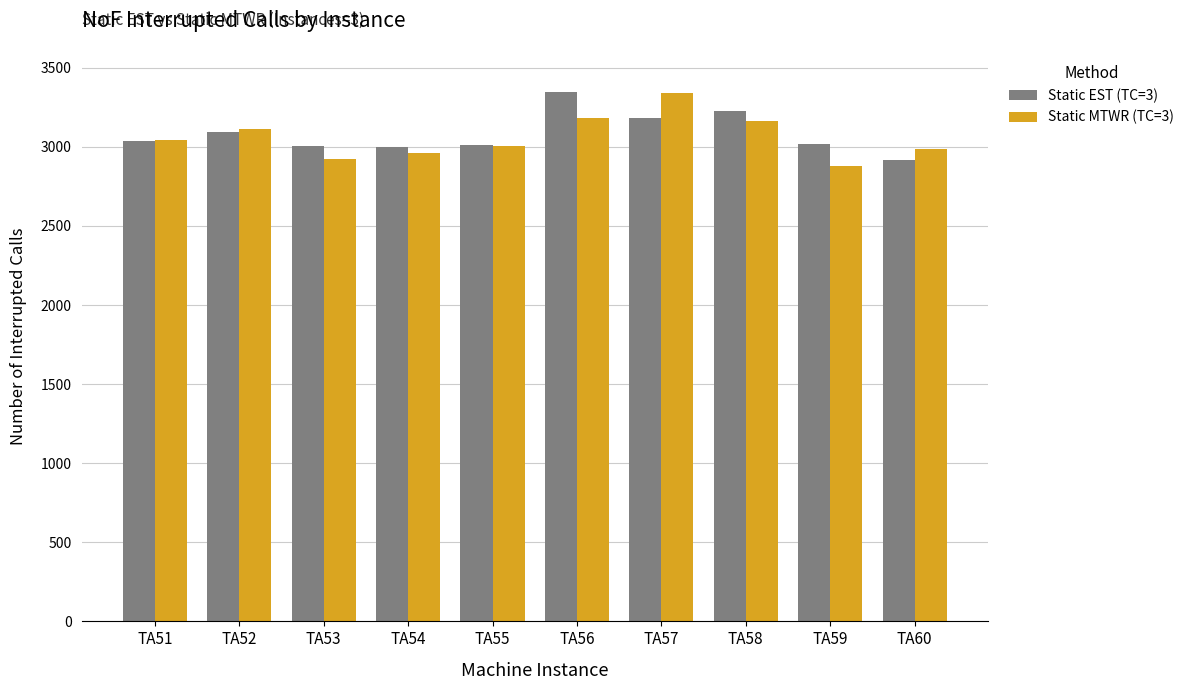

What is the difference between the second highest and minimum values in the Static EST (TC=3) series?

307